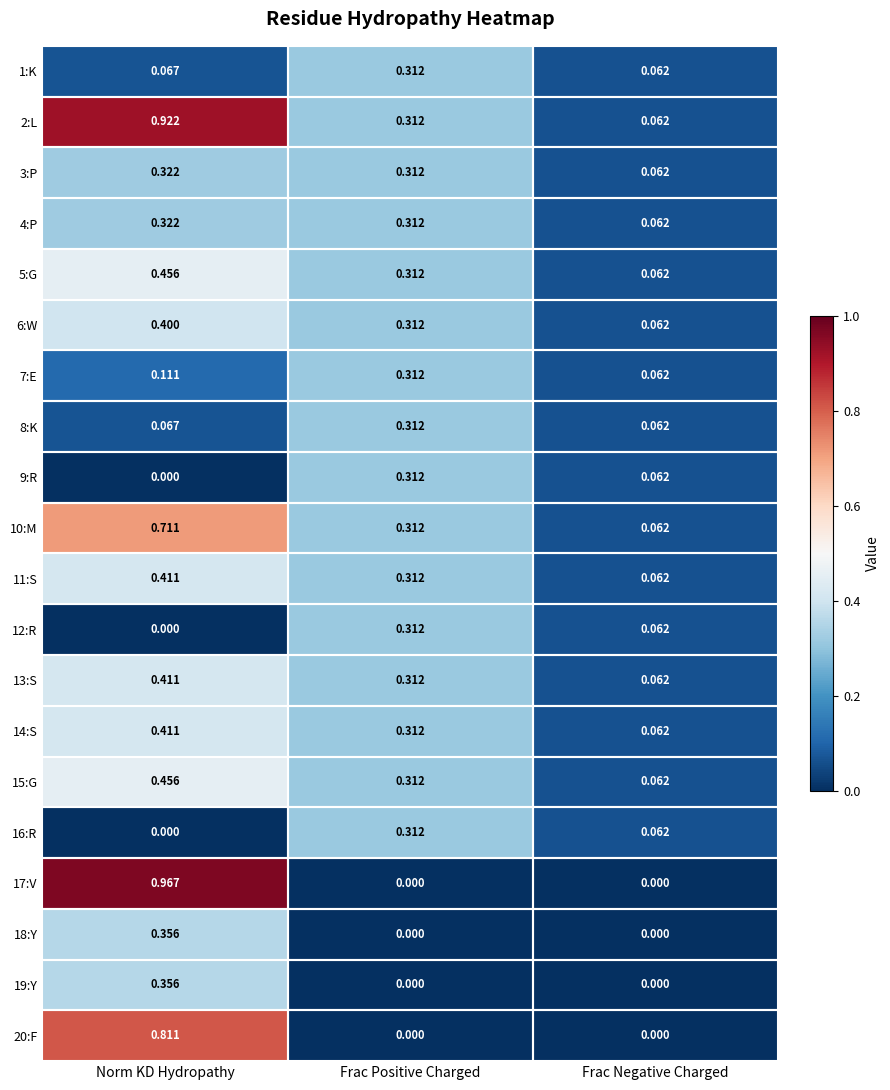

Is the value of 2:L at Frac Negative Charged greater than the value of 18:Y at Frac Positive Charged?

Yes